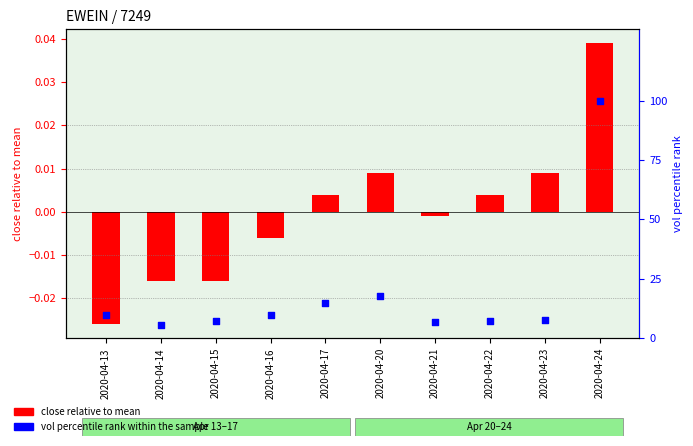

What are all the series names shown in the legend?

close relative to mean, vol percentile rank